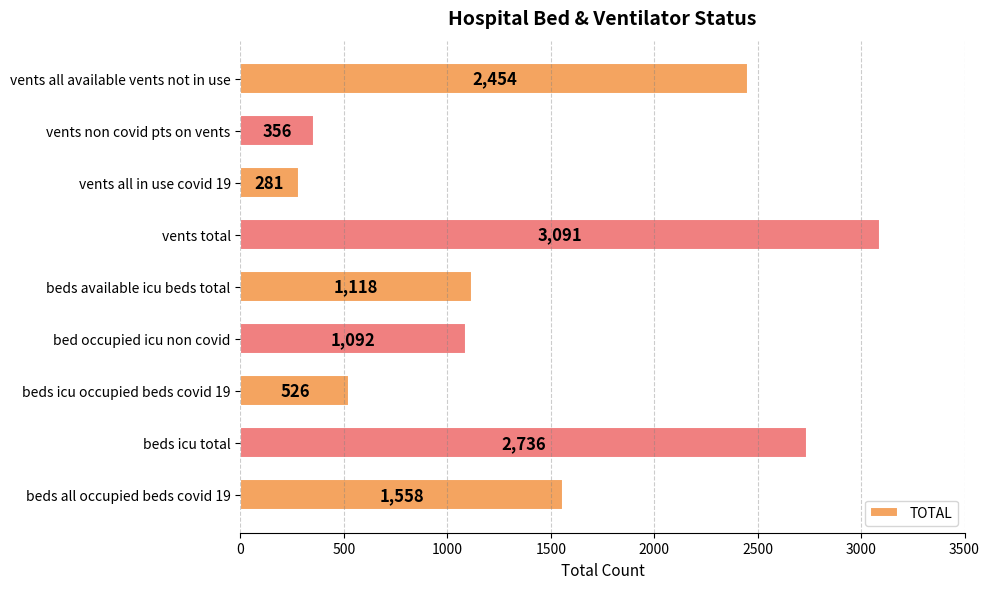

What is the average value?

1468